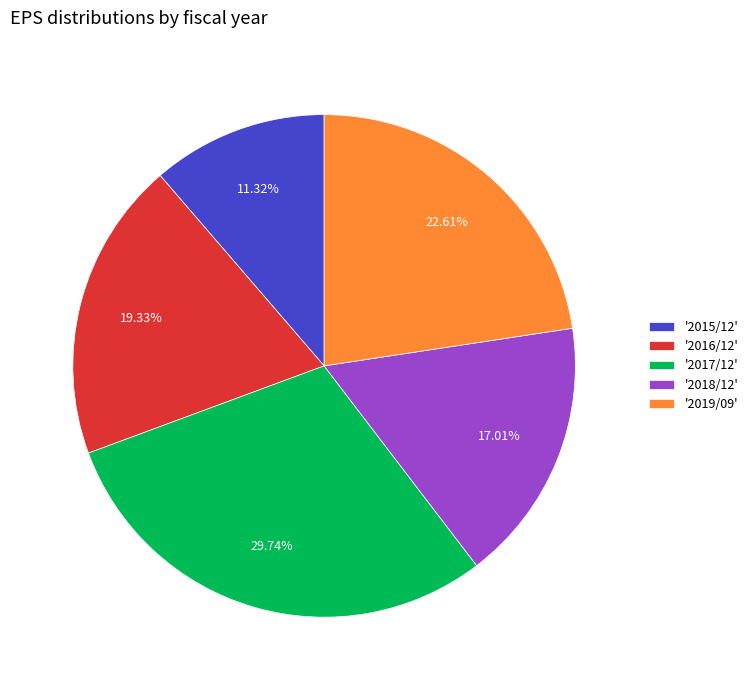

Between '2015/12' and '2016/12', which is larger?

'2016/12'